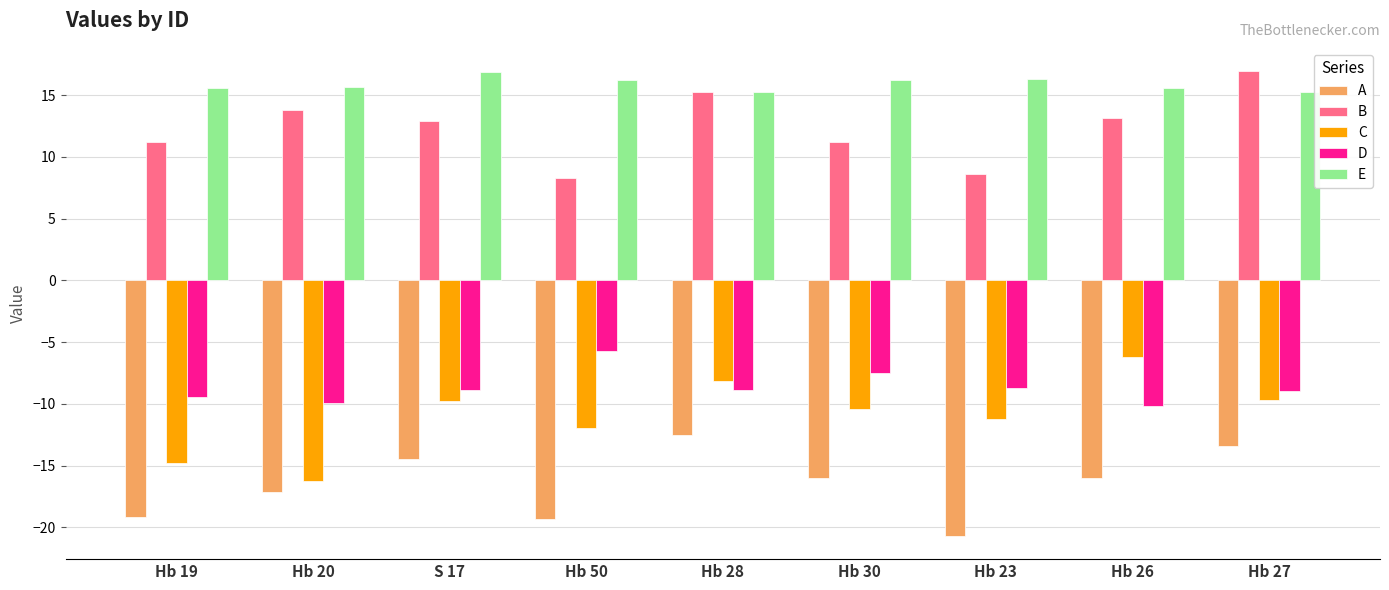

At which label does A first exceed -15?

S 17